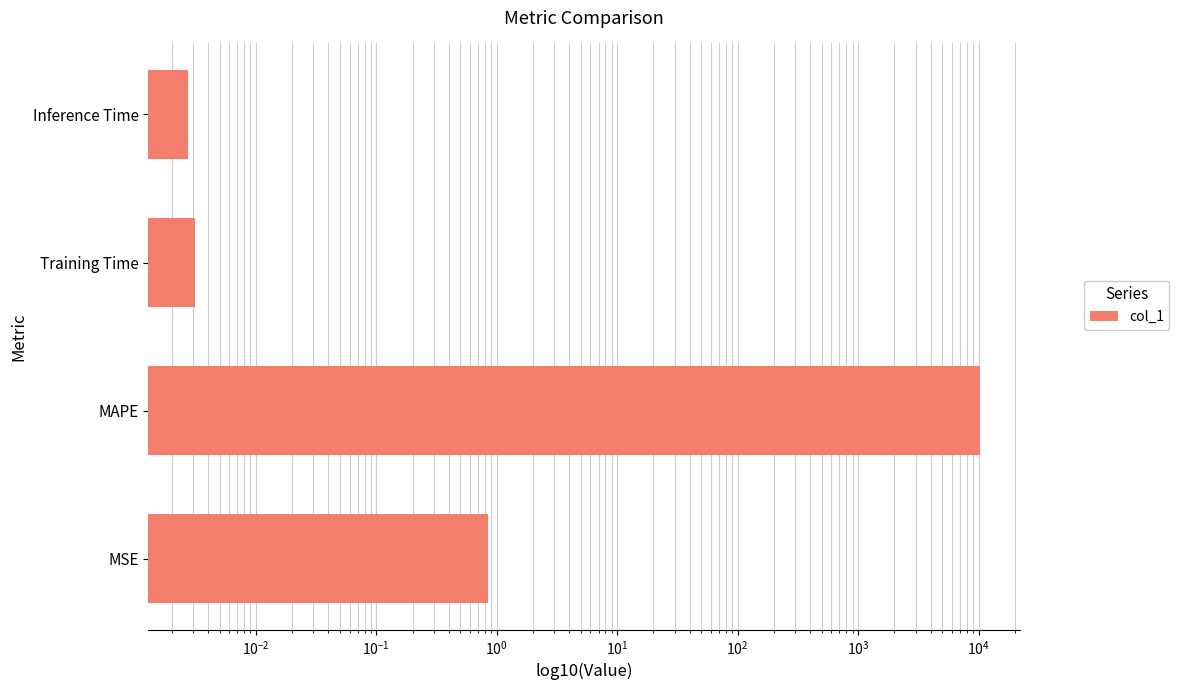

Is it true that the value at MAPE is 3967.8?

False